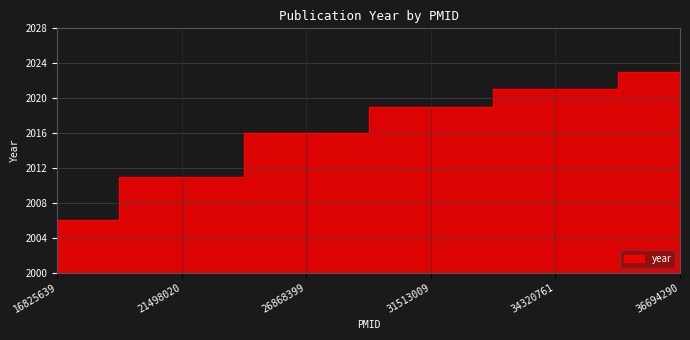

What is the smallest value displayed?

2006